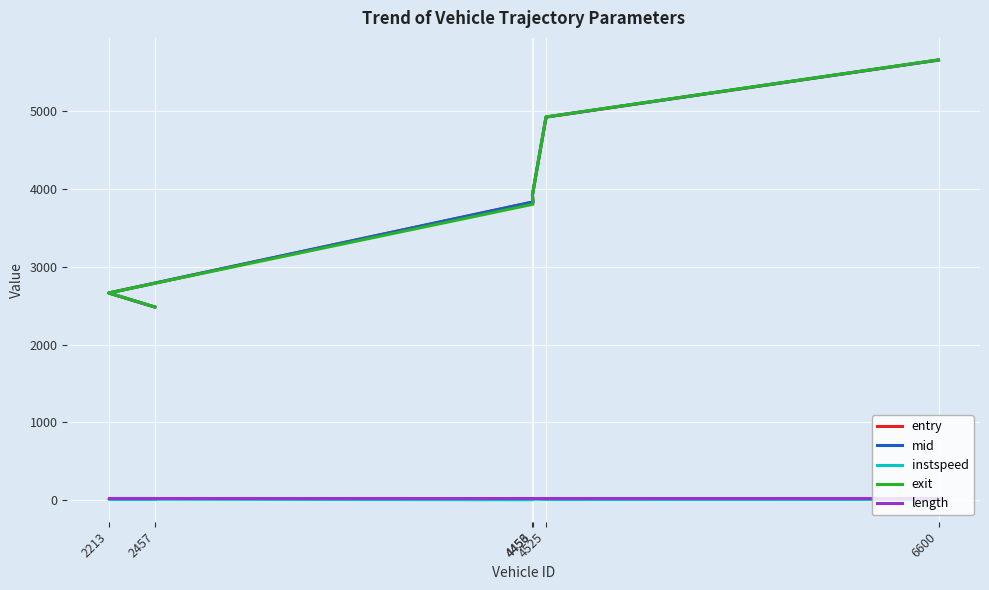

What value does the instspeed series have at 2457?

12.6